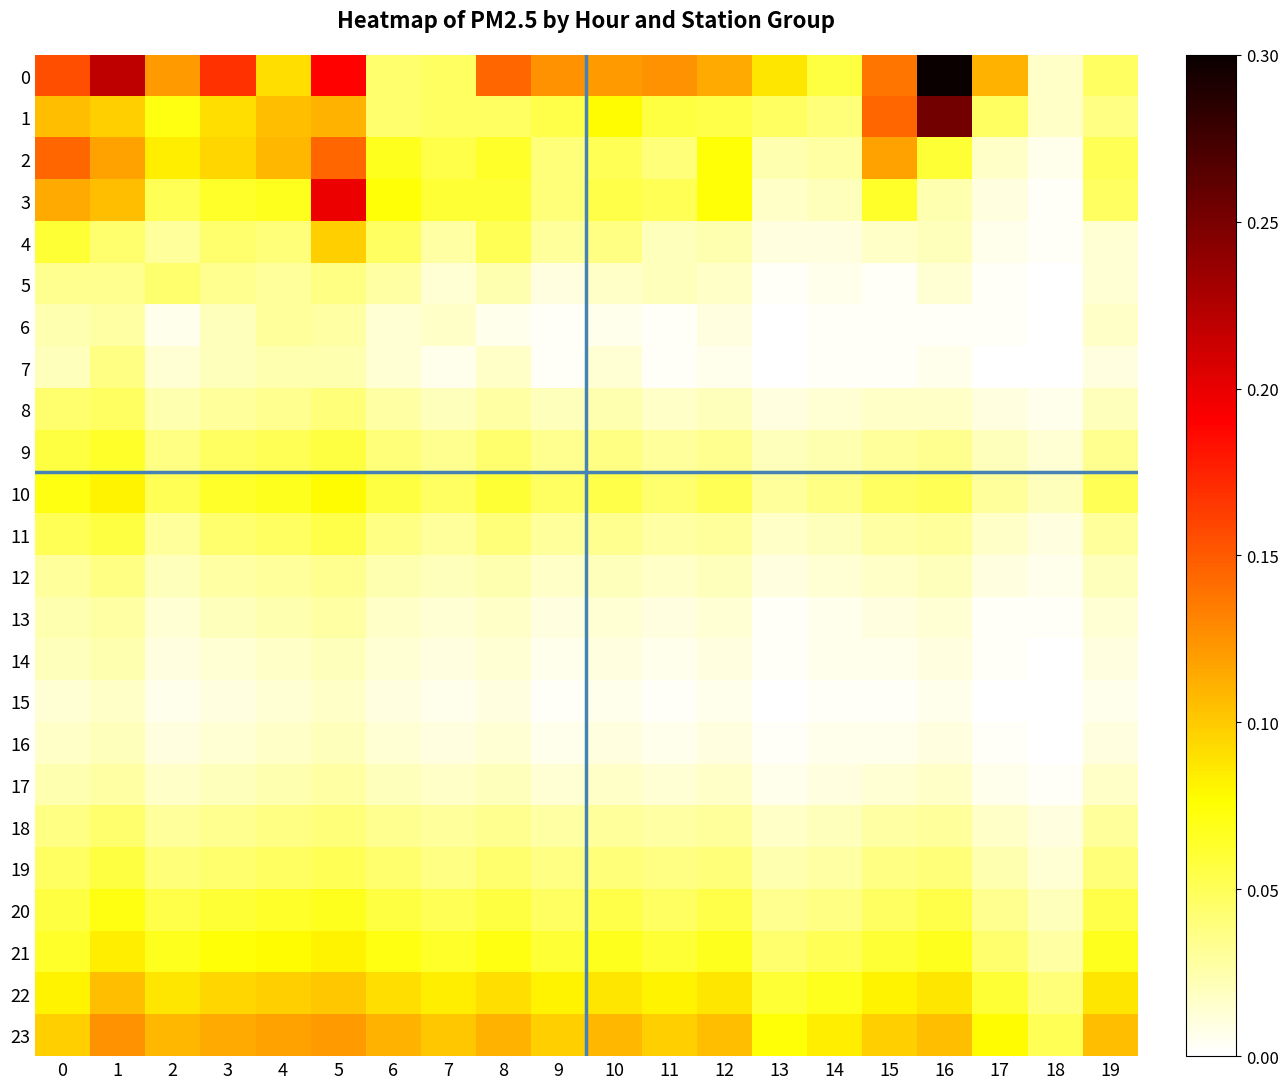

Count the number of categories in the chart.

20